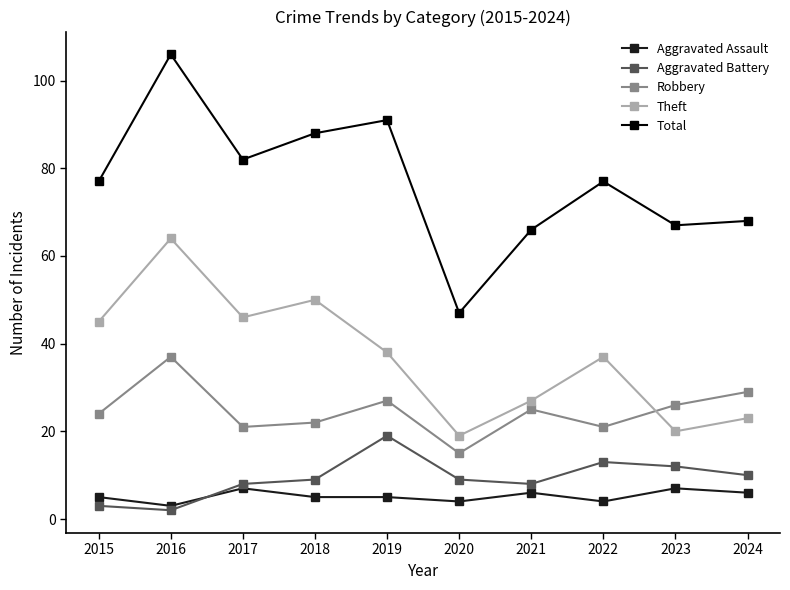

Reading right to left, list all the values displayed in this chart.

Aggravated Assault: 6	7	4	6	4	5	5	7	3	5
Aggravated Battery: 10	12	13	8	9	19	9	8	2	3
Robbery: 29	26	21	25	15	27	22	21	37	24
Theft: 23	20	37	27	19	38	50	46	64	45
Total: 68	67	77	66	47	91	88	82	106	77